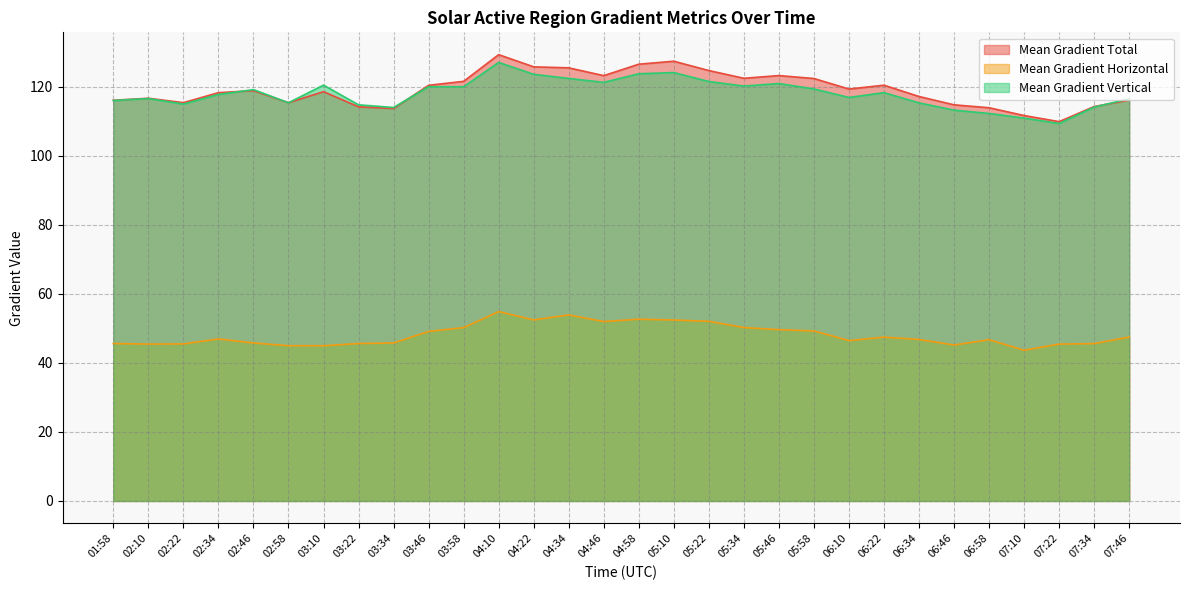

Where do Mean Gradient Total and Mean Gradient Vertical first cross each other?

02:34 and 02:46